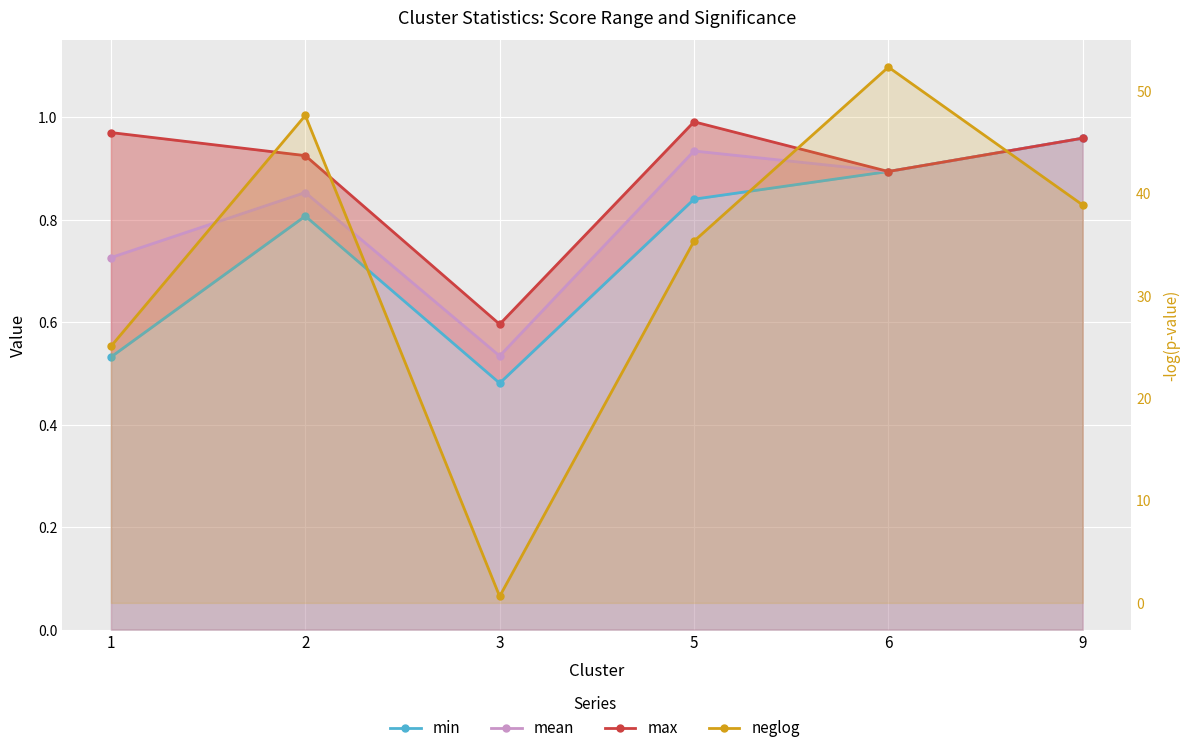

What is the approximate value of max at 5?

1.0